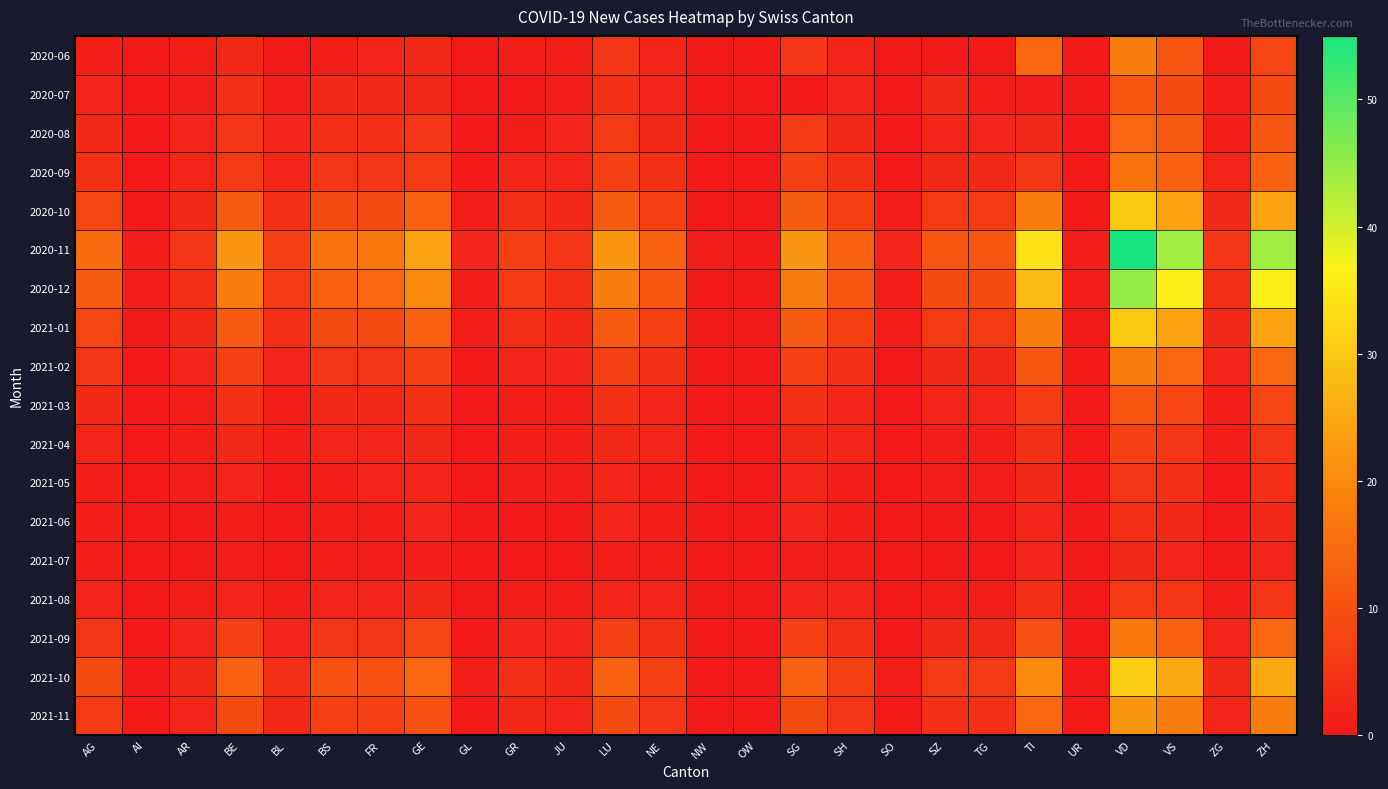

Reading left to right, transcribe all the data shown in this chart.

2020-06: AG=1	AI=0	AR=1	BE=3	BL=0	BS=1	FR=2	GE=3	GL=0	GR=1	JU=1	LU=5	NE=2	NW=0	OW=0	SG=5	SH=2	SO=0	SZ=0	TG=0	TI=14	UR=0	VD=18	VS=11	ZG=0	ZH=8
2020-07: AG=2	AI=0	AR=1	BE=4	BL=1	BS=3	FR=3	GE=3	GL=0	GR=0	JU=1	LU=4	NE=2	NW=0	OW=0	SG=0	SH=2	SO=0	SZ=3	TG=1	TI=1	UR=0	VD=11	VS=9	ZG=1	ZH=9
2020-08: AG=3	AI=0	AR=2	BE=5	BL=2	BS=4	FR=4	GE=5	GL=0	GR=1	JU=2	LU=6	NE=3	NW=0	OW=0	SG=6	SH=3	SO=0	SZ=2	TG=2	TI=3	UR=0	VD=14	VS=12	ZG=1	ZH=11
2020-09: AG=4	AI=0	AR=2	BE=6	BL=2	BS=5	FR=5	GE=6	GL=0	GR=2	JU=2	LU=7	NE=4	NW=0	OW=0	SG=7	SH=4	SO=0	SZ=3	TG=3	TI=5	UR=0	VD=16	VS=13	ZG=2	ZH=13
2020-10: AG=8	AI=0	AR=3	BE=12	BL=4	BS=9	FR=9	GE=13	GL=1	GR=4	JU=3	LU=12	NE=7	NW=0	OW=0	SG=12	SH=7	SO=1	SZ=6	TG=6	TI=18	UR=0	VD=30	VS=24	ZG=3	ZH=24
2020-11: AG=15	AI=1	AR=5	BE=22	BL=7	BS=16	FR=17	GE=24	GL=2	GR=7	JU=5	LU=22	NE=13	NW=1	OW=0	SG=22	SH=13	SO=2	SZ=11	TG=11	TI=34	UR=1	VD=55	VS=44	ZG=5	ZH=44
2020-12: AG=12	AI=1	AR=4	BE=18	BL=6	BS=13	FR=14	GE=20	GL=1	GR=6	JU=4	LU=18	NE=11	NW=0	OW=0	SG=18	SH=11	SO=1	SZ=9	TG=9	TI=28	UR=1	VD=45	VS=36	ZG=4	ZH=36
2021-01: AG=8	AI=0	AR=3	BE=12	BL=4	BS=9	FR=9	GE=13	GL=1	GR=4	JU=3	LU=12	NE=7	NW=0	OW=0	SG=12	SH=7	SO=1	SZ=6	TG=6	TI=18	UR=0	VD=30	VS=24	ZG=3	ZH=24
2021-02: AG=5	AI=0	AR=2	BE=7	BL=2	BS=5	FR=5	GE=7	GL=0	GR=2	JU=2	LU=7	NE=4	NW=0	OW=0	SG=7	SH=4	SO=0	SZ=3	TG=3	TI=11	UR=0	VD=18	VS=14	ZG=2	ZH=14
2021-03: AG=3	AI=0	AR=1	BE=4	BL=1	BS=3	FR=3	GE=4	GL=0	GR=1	JU=1	LU=4	NE=2	NW=0	OW=0	SG=4	SH=2	SO=0	SZ=2	TG=2	TI=6	UR=0	VD=11	VS=8	ZG=1	ZH=8
2021-04: AG=2	AI=0	AR=1	BE=3	BL=1	BS=2	FR=2	GE=3	GL=0	GR=1	JU=1	LU=3	NE=2	NW=0	OW=0	SG=3	SH=2	SO=0	SZ=1	TG=1	TI=4	UR=0	VD=7	VS=5	ZG=1	ZH=5
2021-05: AG=1	AI=0	AR=1	BE=2	BL=0	BS=1	FR=2	GE=2	GL=0	GR=1	JU=1	LU=2	NE=1	NW=0	OW=0	SG=2	SH=1	SO=0	SZ=1	TG=1	TI=3	UR=0	VD=5	VS=4	ZG=0	ZH=4
2021-06: AG=1	AI=0	AR=0	BE=1	BL=0	BS=1	FR=1	GE=2	GL=0	GR=0	JU=0	LU=2	NE=1	NW=0	OW=0	SG=2	SH=1	SO=0	SZ=0	TG=0	TI=2	UR=0	VD=4	VS=3	ZG=0	ZH=3
2021-07: AG=1	AI=0	AR=0	BE=1	BL=0	BS=1	FR=1	GE=1	GL=0	GR=0	JU=0	LU=1	NE=1	NW=0	OW=0	SG=1	SH=1	SO=0	SZ=0	TG=0	TI=2	UR=0	VD=3	VS=2	ZG=0	ZH=2
2021-08: AG=2	AI=0	AR=1	BE=2	BL=1	BS=2	FR=2	GE=3	GL=0	GR=1	JU=1	LU=2	NE=2	NW=0	OW=0	SG=2	SH=2	SO=0	SZ=1	TG=1	TI=4	UR=0	VD=6	VS=5	ZG=1	ZH=5
2021-09: AG=5	AI=0	AR=2	BE=7	BL=2	BS=5	FR=5	GE=8	GL=0	GR=2	JU=2	LU=7	NE=4	NW=0	OW=0	SG=7	SH=4	SO=0	SZ=3	TG=3	TI=10	UR=0	VD=17	VS=13	ZG=2	ZH=14
2021-10: AG=9	AI=0	AR=3	BE=13	BL=4	BS=10	FR=10	GE=14	GL=1	GR=4	JU=3	LU=13	NE=7	NW=0	OW=0	SG=13	SH=7	SO=1	SZ=6	TG=6	TI=20	UR=0	VD=31	VS=25	ZG=3	ZH=25
2021-11: AG=6	AI=0	AR=2	BE=9	BL=3	BS=7	FR=7	GE=10	GL=0	GR=3	JU=2	LU=9	NE=5	NW=0	OW=0	SG=9	SH=5	SO=0	SZ=4	TG=4	TI=14	UR=0	VD=22	VS=18	ZG=2	ZH=18